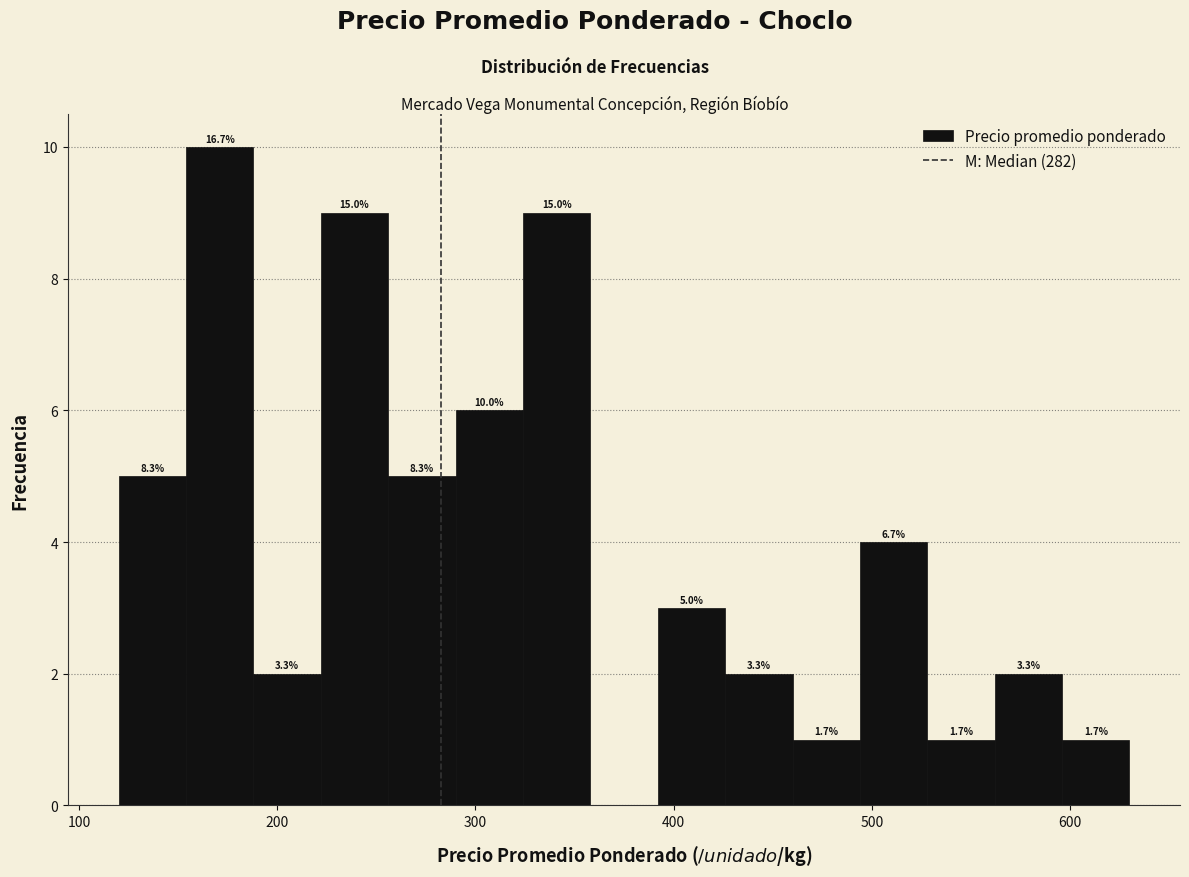

Around what value on the x-axis is the tallest bar? Give the approximate position of its centre, as read against the axis.

170